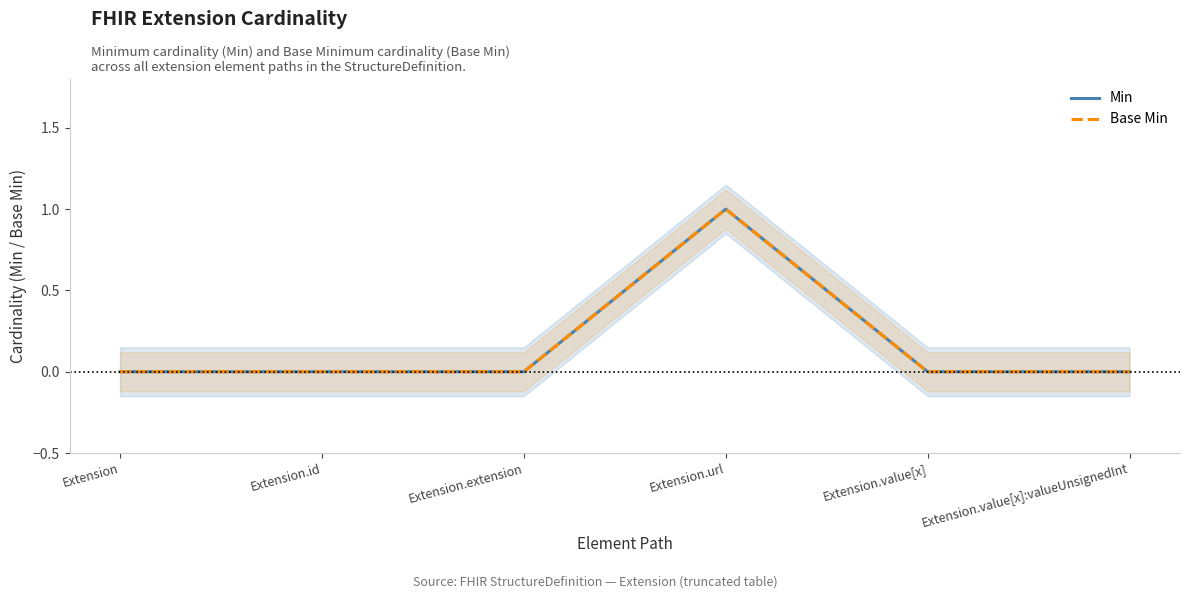

Which category has the highest value across all series?

Extension.url